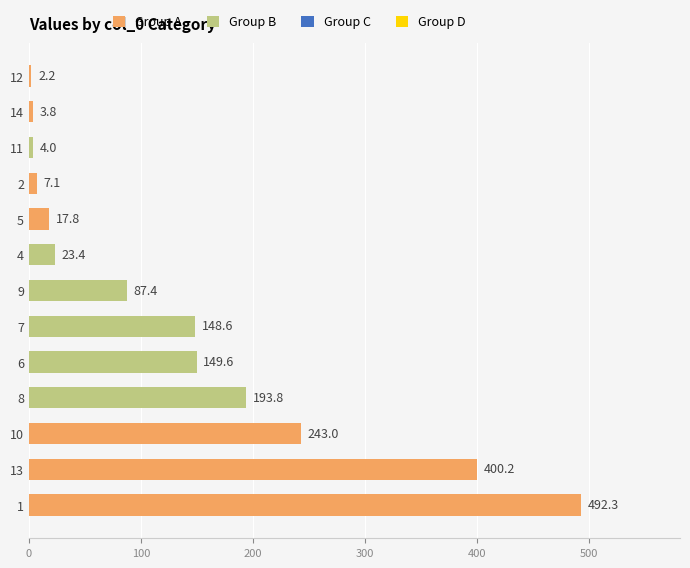

Does the chart contain stacked bars?

No